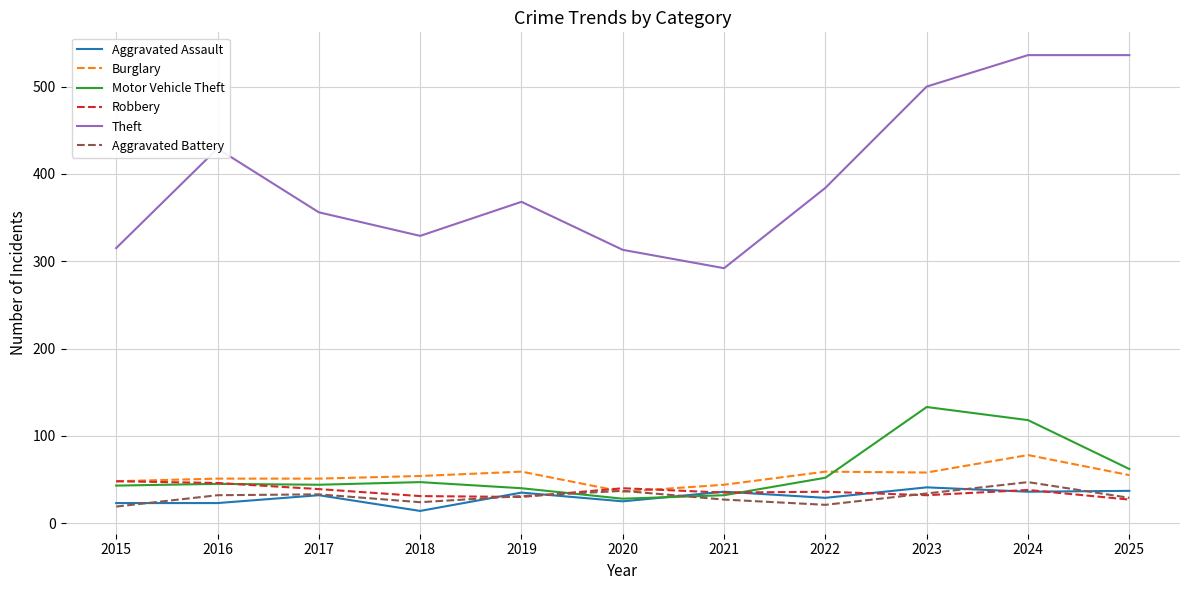

What are all the series names shown in the legend?

Aggravated Assault, Burglary, Motor Vehicle Theft, Robbery, Theft, Aggravated Battery